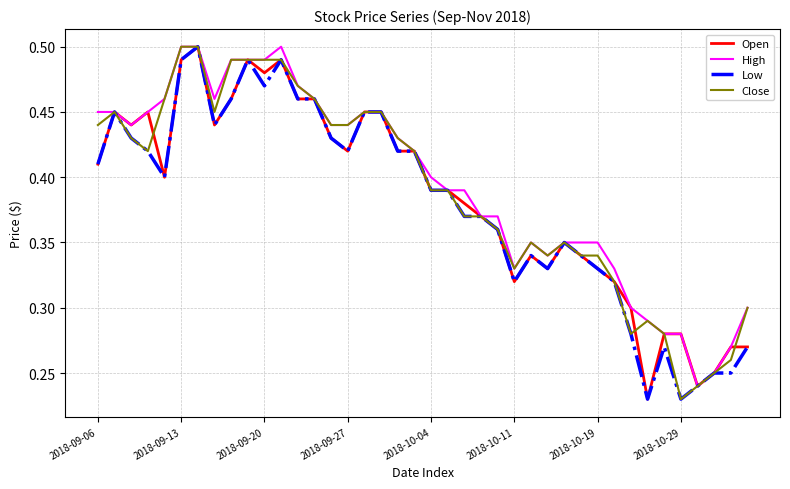

True or false: Open and High intersect in this chart.

False